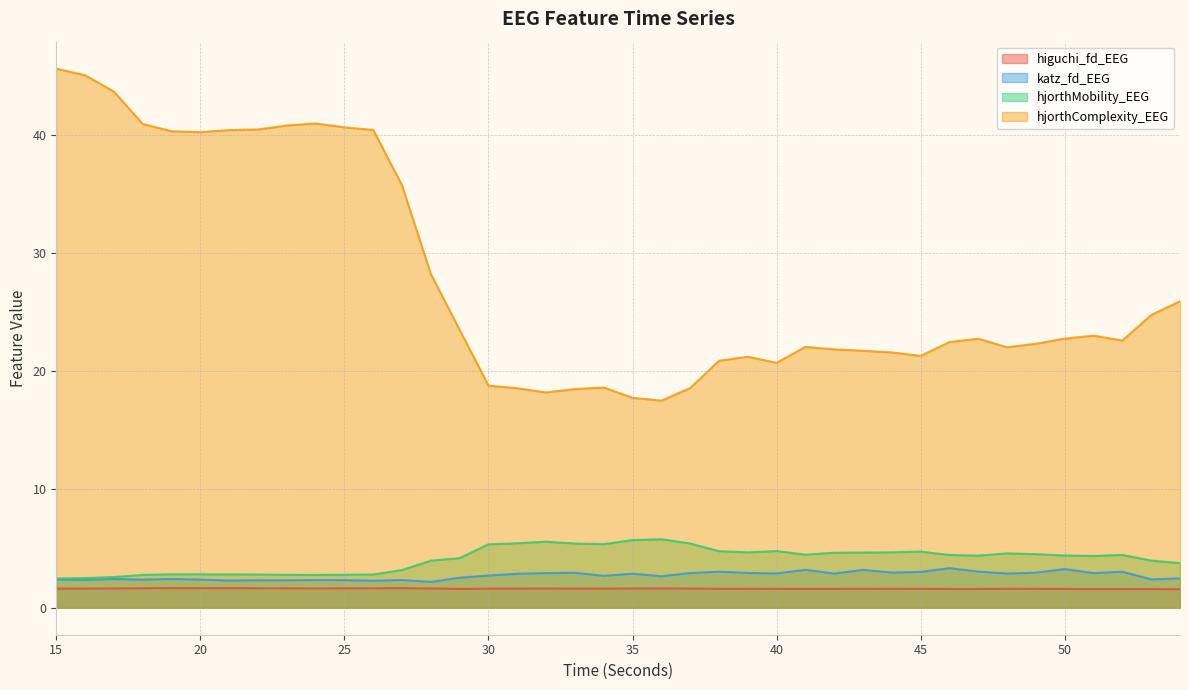

What is the value of the hjorthMobility_EEG point at the 22nd from the left?

5.8